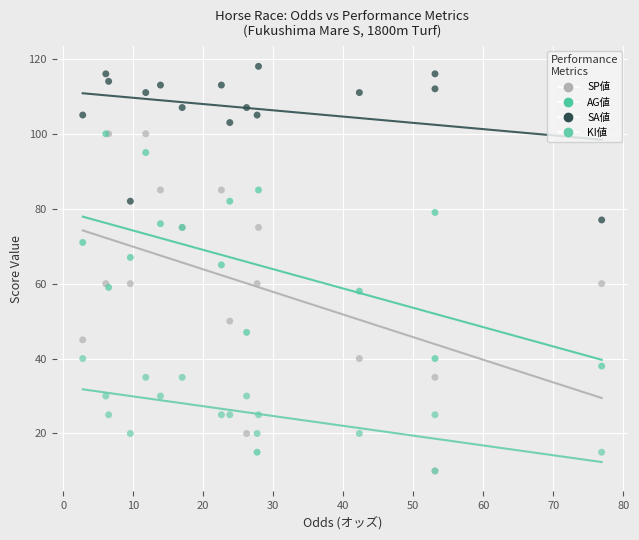

Which series has the widest spread of Y values?

SP値